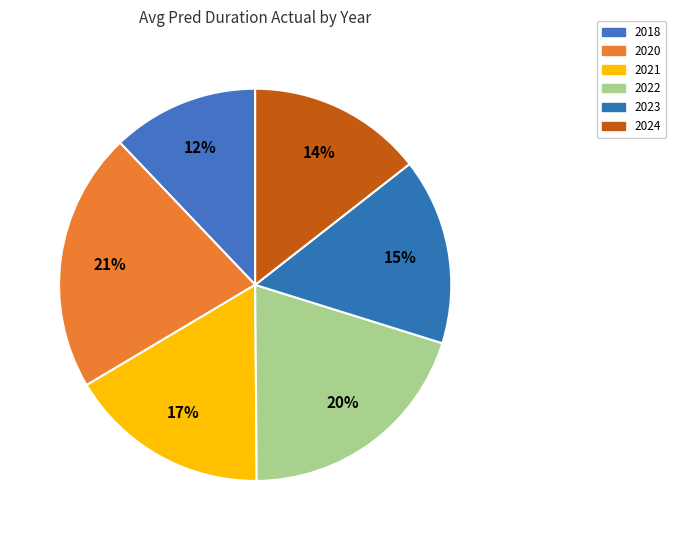

Does any single category account for the majority?

No